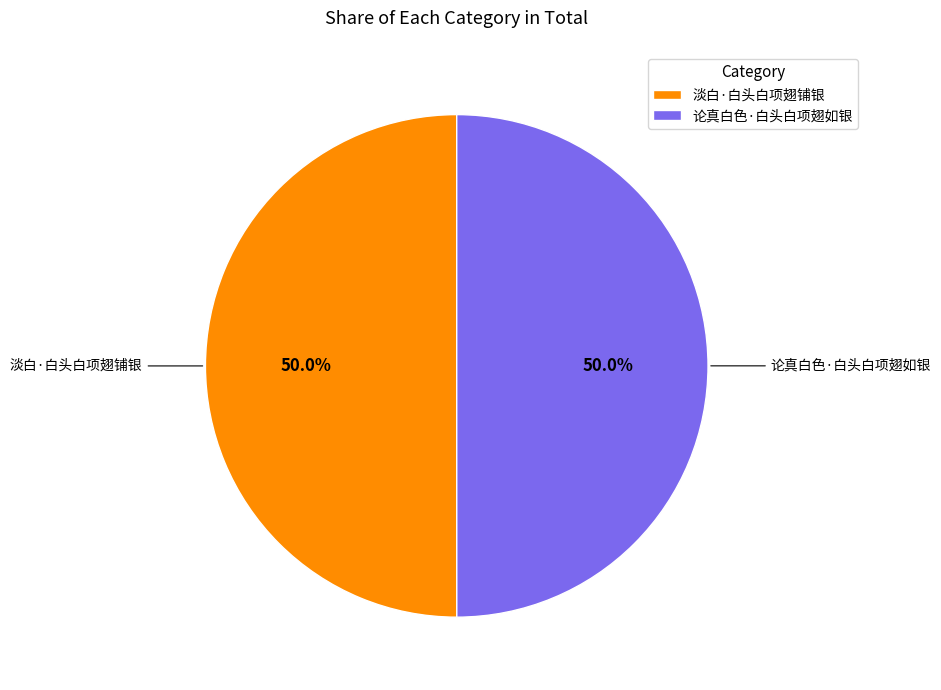

Is it true that 淡白·白头白项翅铺银 is 50% of the pie?

True